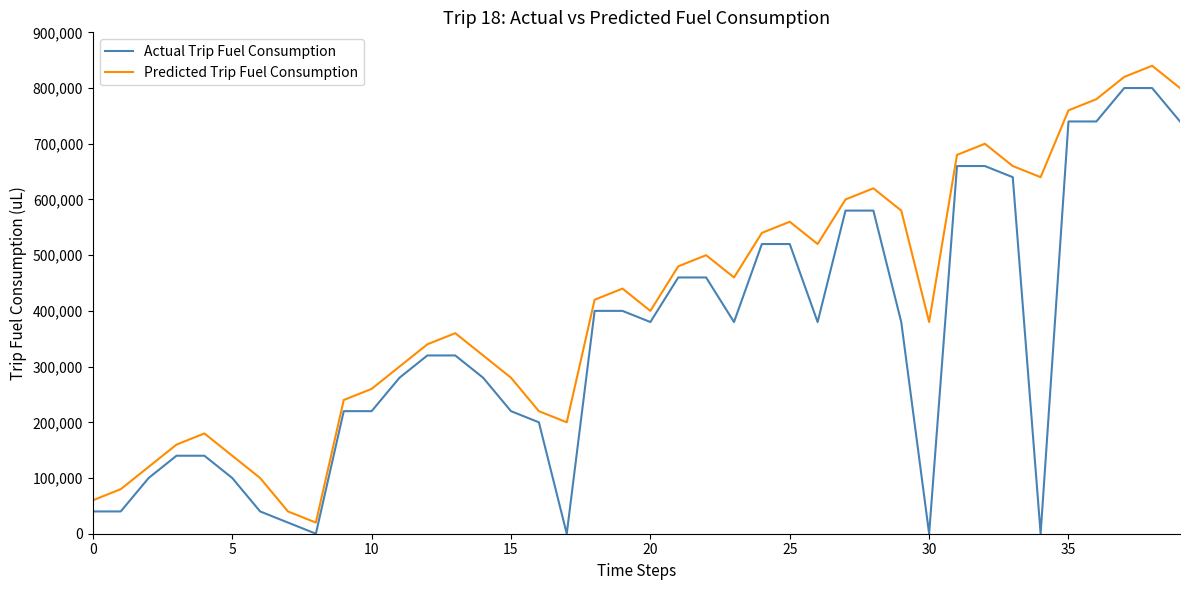

Which series has the largest total across all categories?

Predicted Trip Fuel Consumption